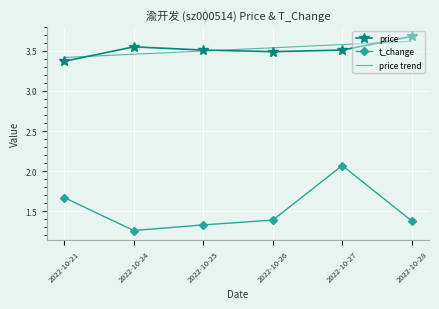

Count the price values in the range 3 to 4.

6